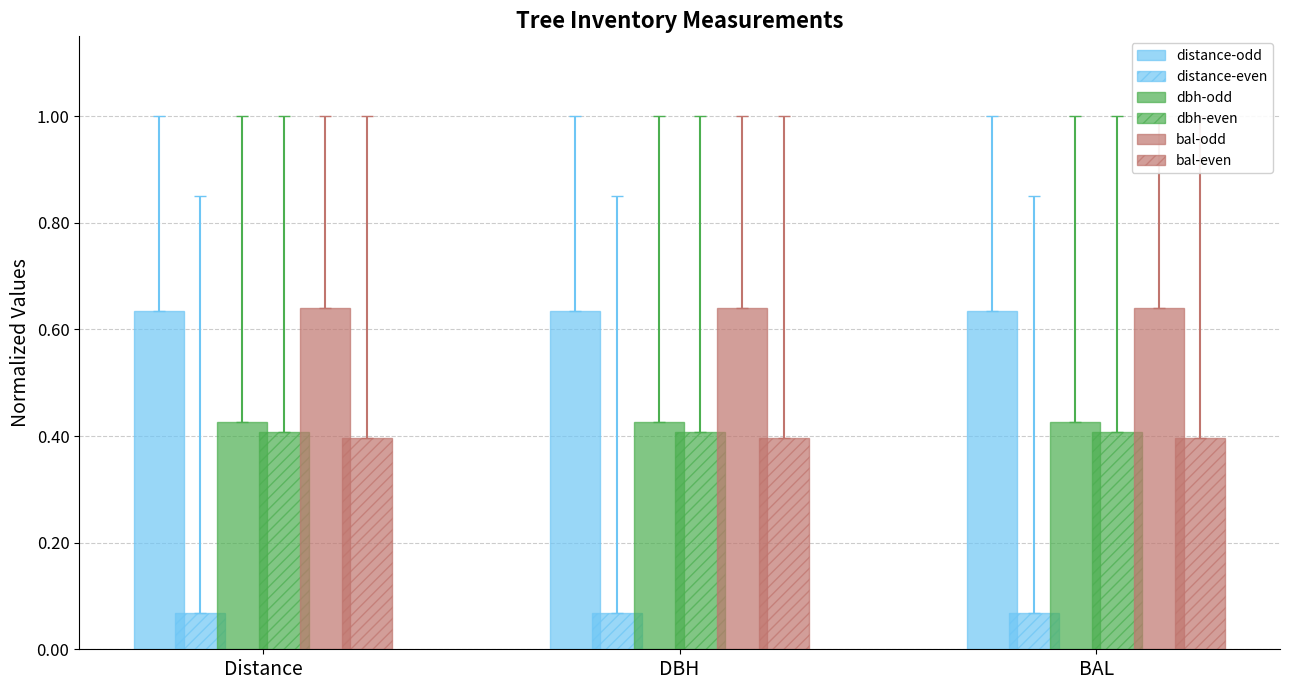

Reading left to right, extract all data points from this chart.

distance-odd: 0.6	0.6	0.6
distance-even: 0.1	0.1	0.1
dbh-odd: 0.4	0.4	0.4
dbh-even: 0.4	0.4	0.4
bal-odd: 0.6	0.6	0.6
bal-even: 0.4	0.4	0.4